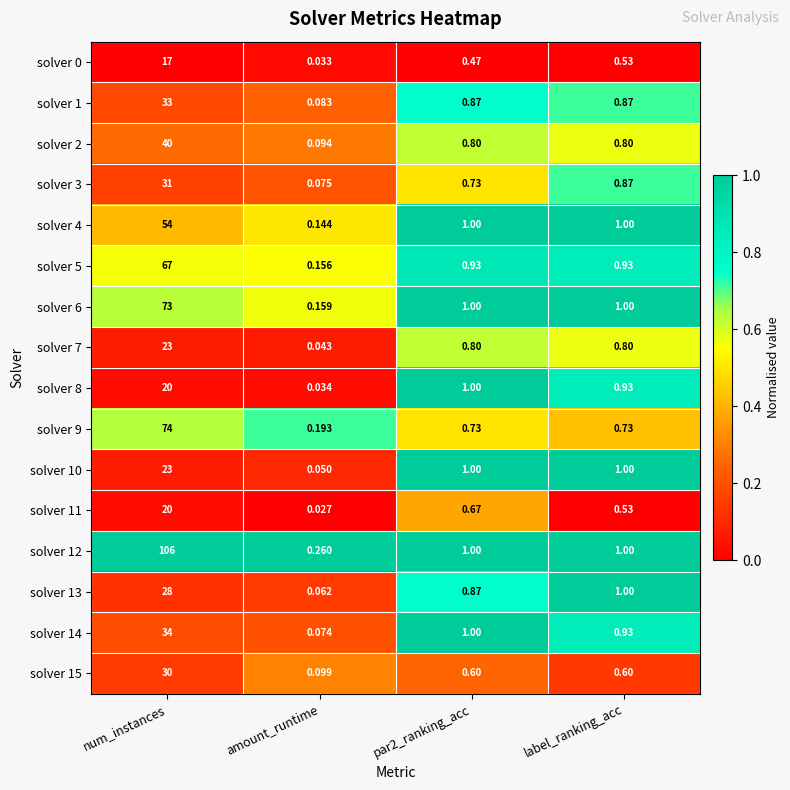

Which series changed the most between num_instances and par2_ranking_acc?

solver 12